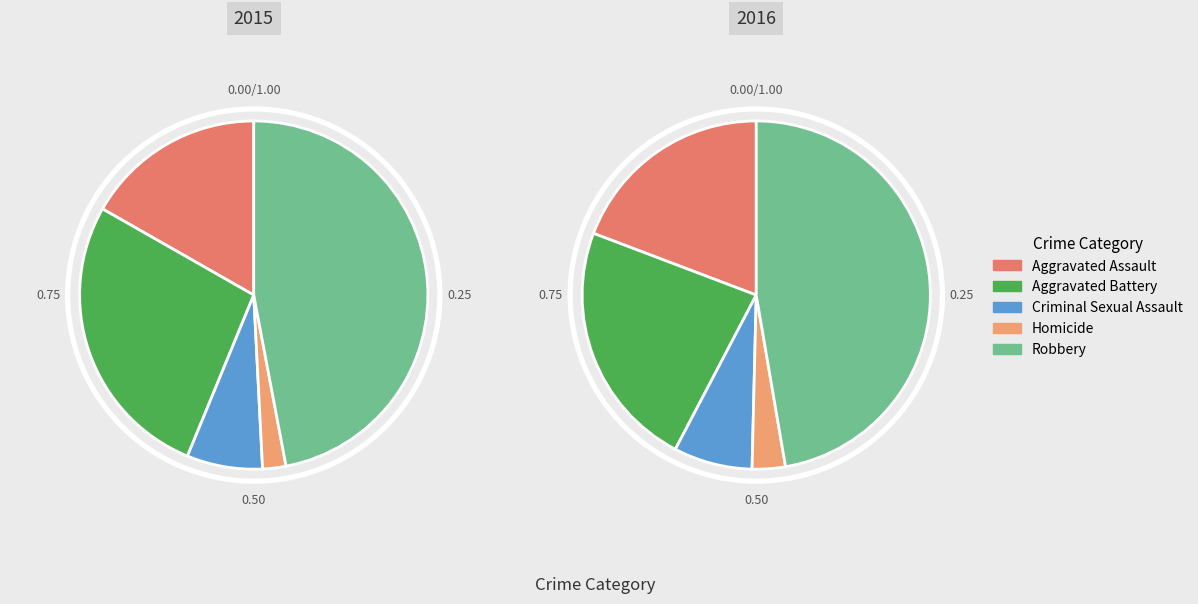

True or false: Robbery accounts for 47% of the total.

True